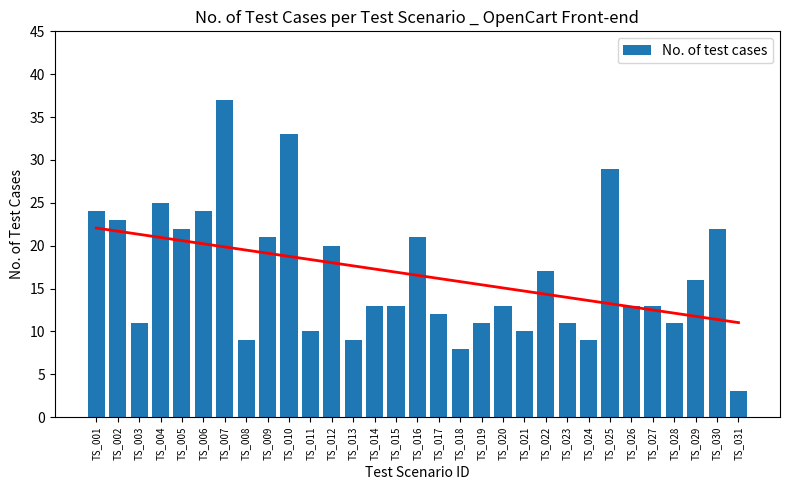

Rank the categories by value from highest to lowest.

TS_007, TS_010, TS_025, TS_004, TS_001, TS_006, TS_002, TS_005, TS_030, TS_009, TS_016, TS_012, TS_022, TS_029, TS_014, TS_015, TS_020, TS_026, TS_027, TS_017, TS_003, TS_019, TS_023, TS_028, TS_011, TS_021, TS_008, TS_013, TS_024, TS_018, TS_031